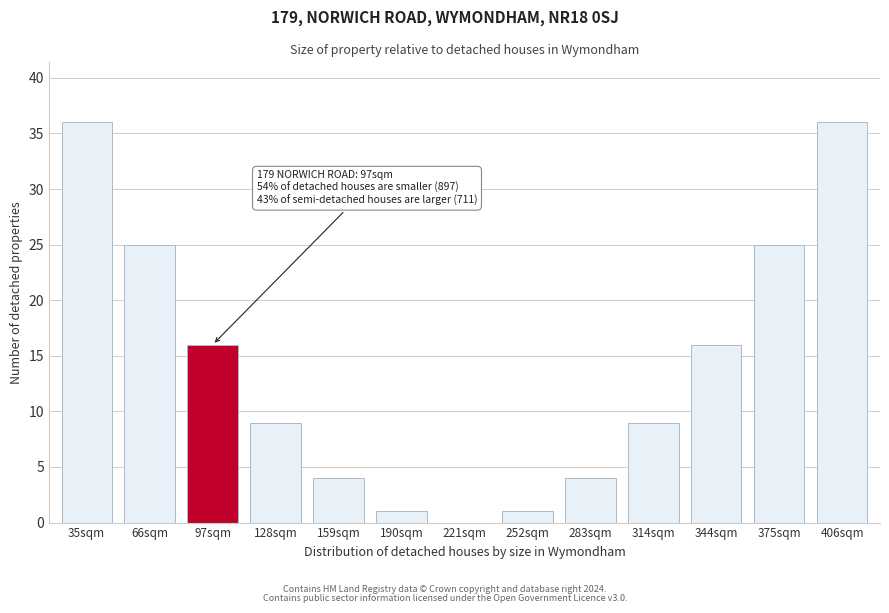

Reading left to right, list all the values displayed in this chart.

35sqm=36	66sqm=25	97sqm=16	128sqm=9	159sqm=4	190sqm=1	221sqm=0	252sqm=1	283sqm=4	314sqm=9	344sqm=16	375sqm=25	406sqm=36